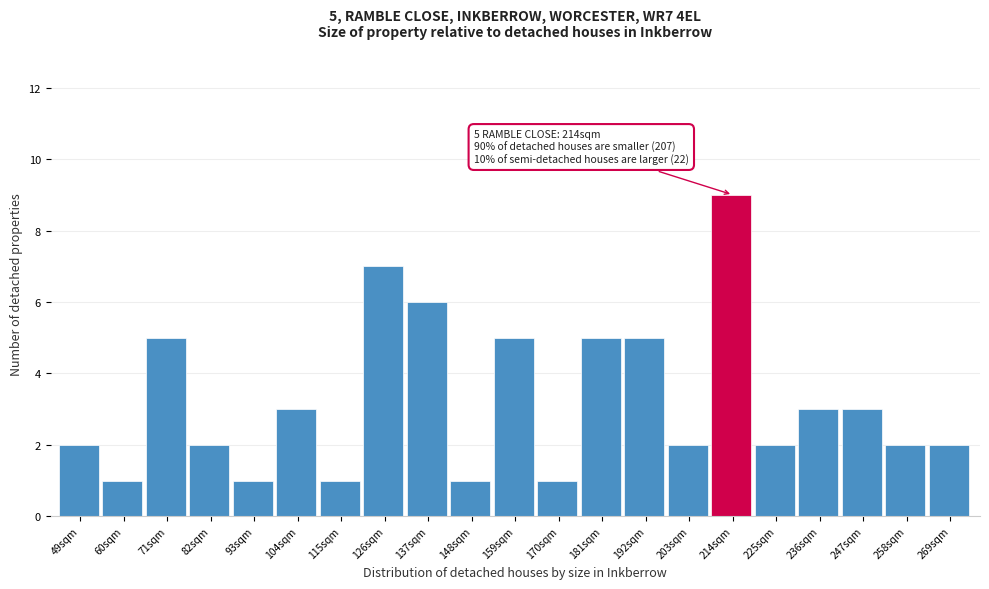

Reading right to left, list all the values displayed in this chart.

269sqm=2	258sqm=2	247sqm=3	236sqm=3	225sqm=2	214sqm=9	203sqm=2	192sqm=5	181sqm=5	170sqm=1	159sqm=5	148sqm=1	137sqm=6	126sqm=7	115sqm=1	104sqm=3	93sqm=1	82sqm=2	71sqm=5	60sqm=1	49sqm=2